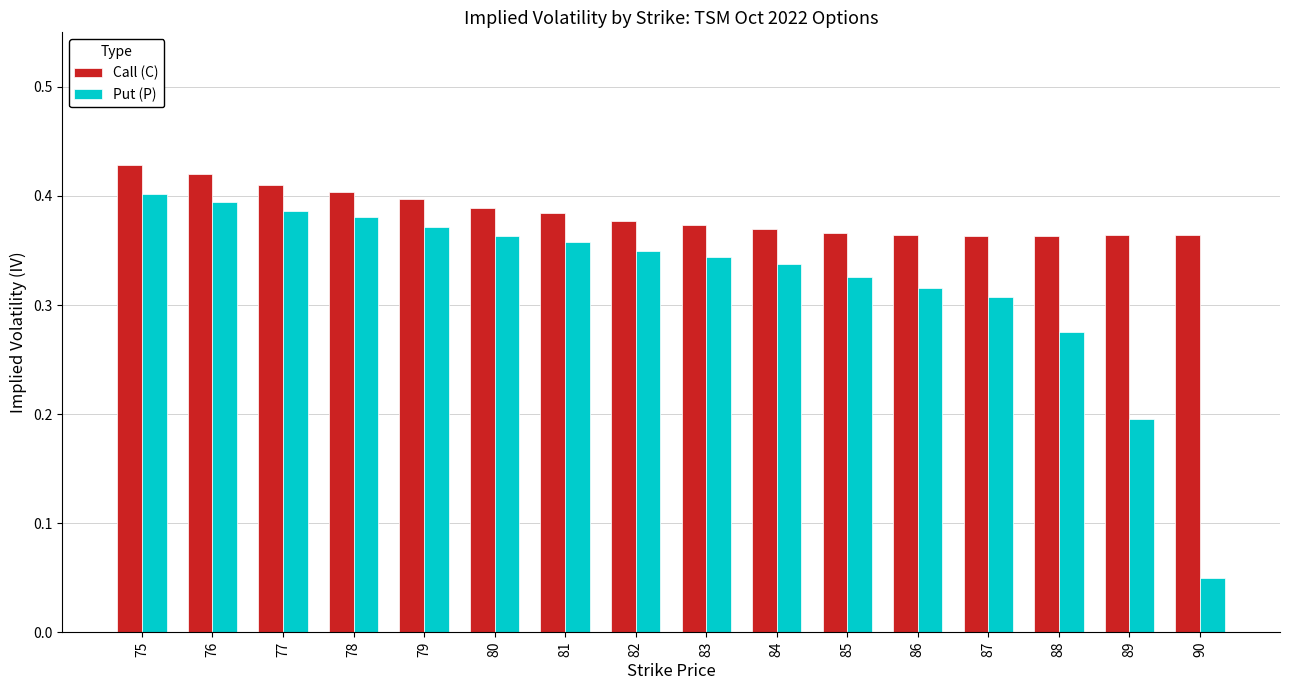

Between 87 and 89, which series saw the biggest shift?

Put (P)